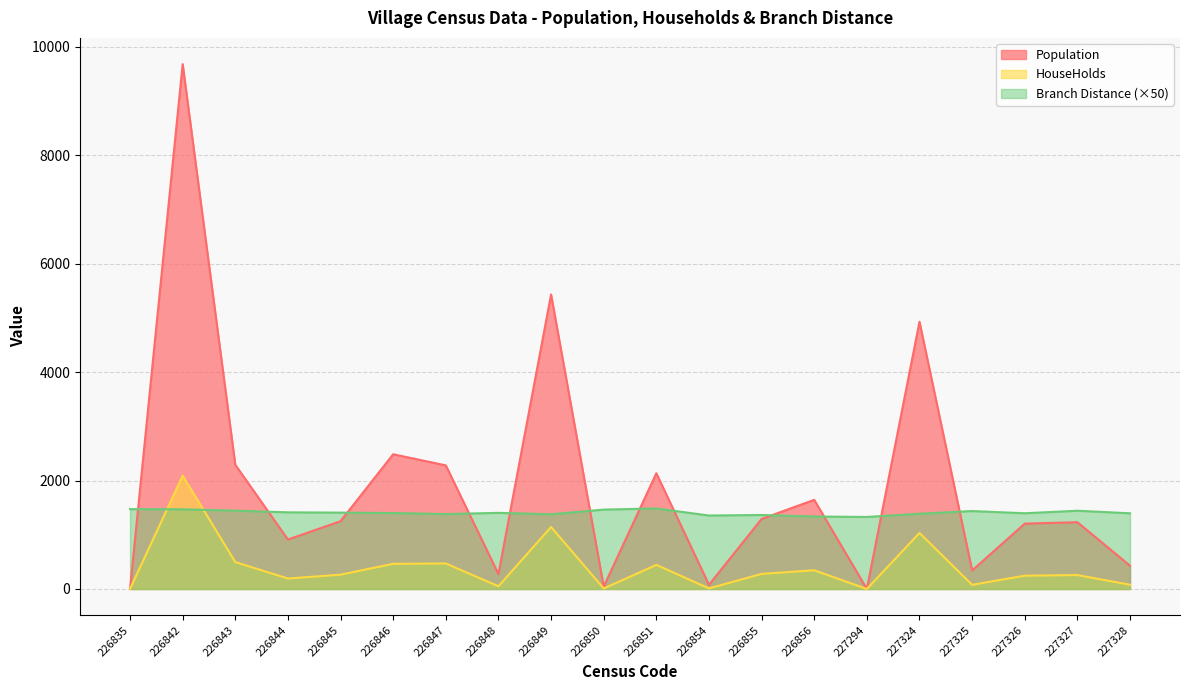

What are all the series names shown in the legend?

Population, HouseHolds, Branch Distance (×50)